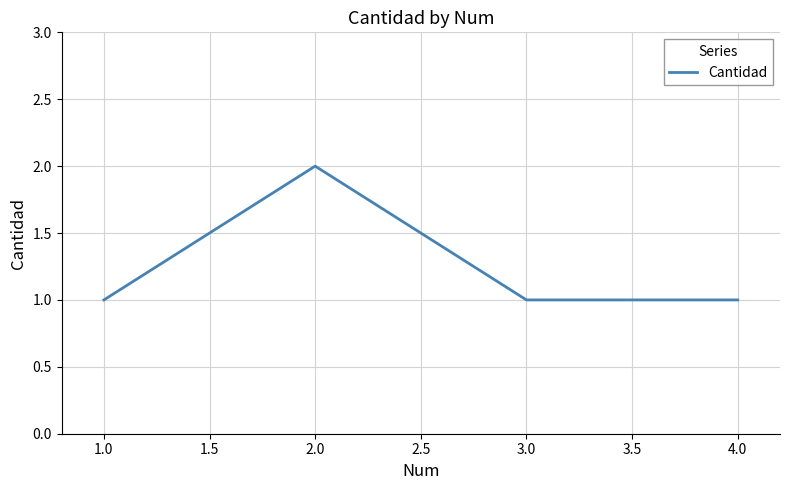

What is the difference between the maximum and minimum values?

1